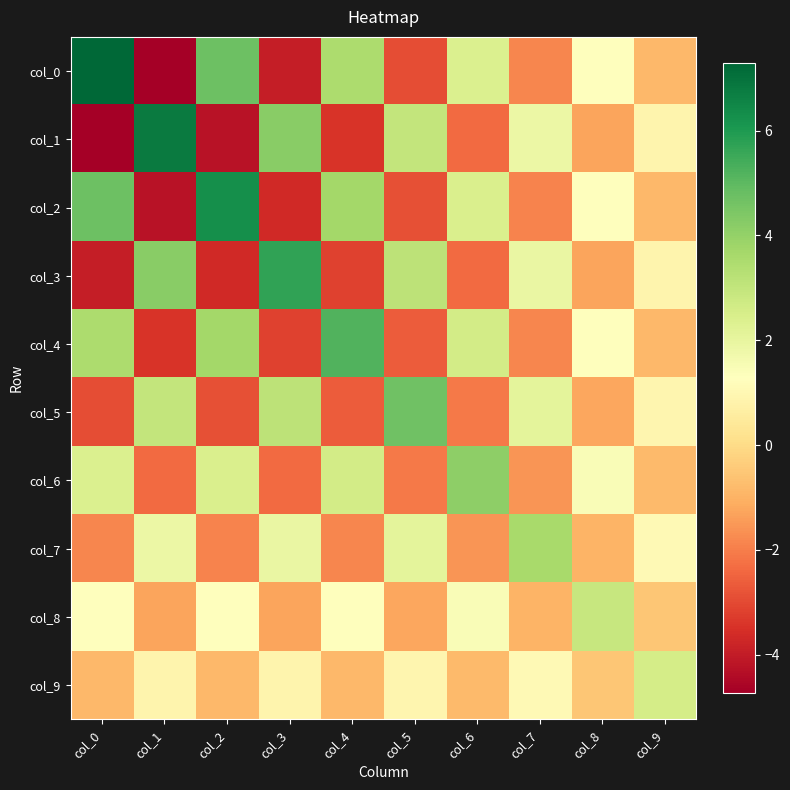

List the series in order of their peak value, lowest first.

col_9, col_8, col_7, col_6, col_5, col_4, col_3, col_2, col_1, col_0